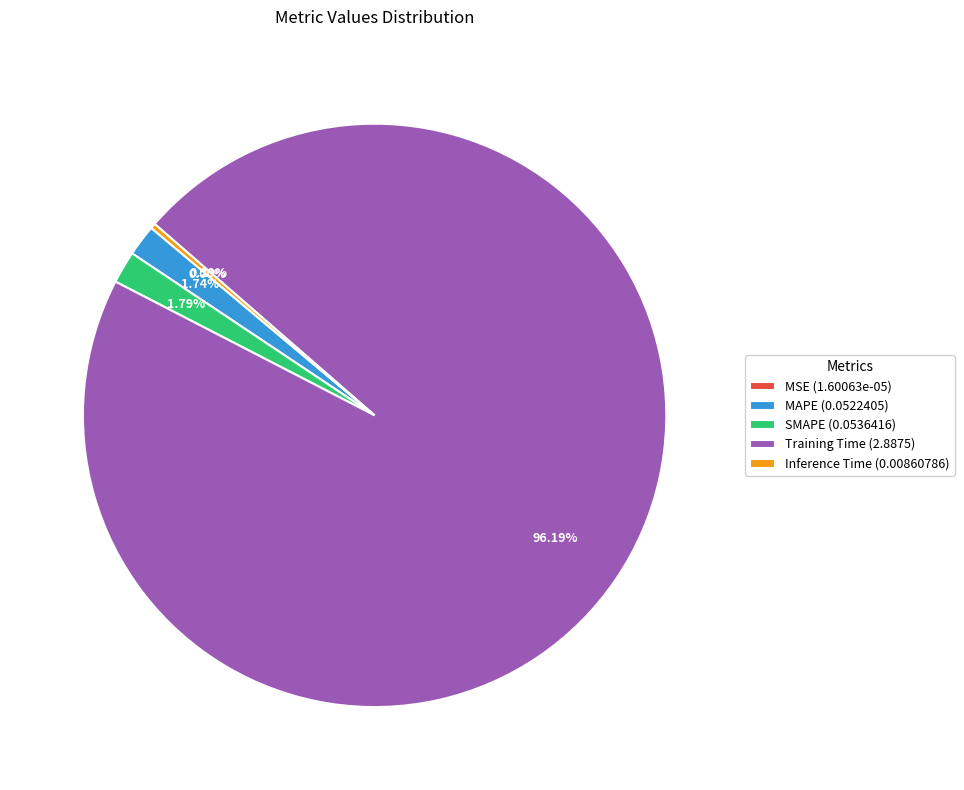

Is there a majority slice in this chart?

Yes